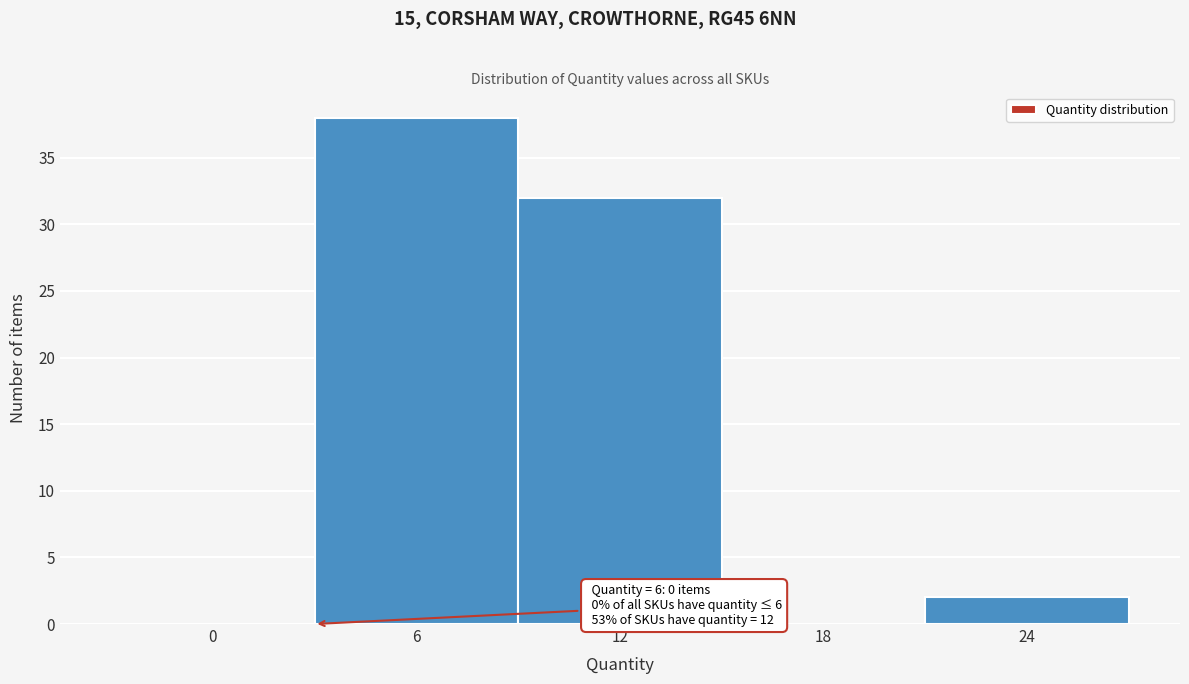

Reading left to right, what are all the values shown in this chart?

0=0	6=38	12=32	18=0	24=2